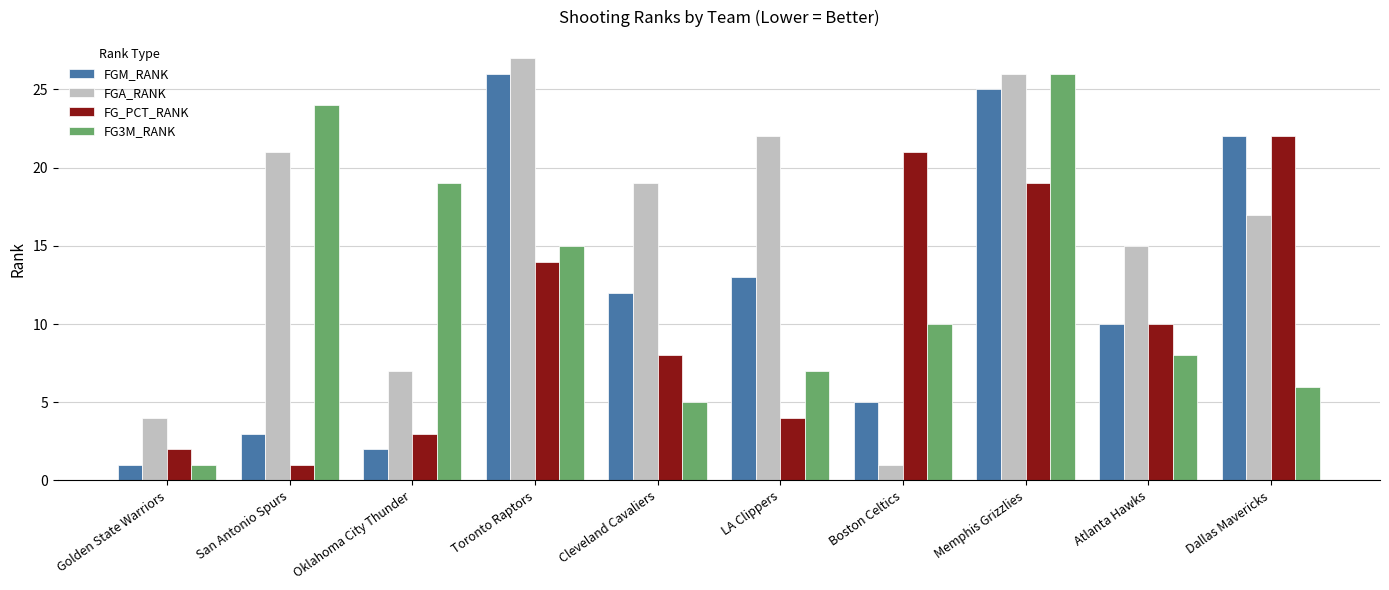

Reading left to right, extract all data points from this chart.

FGM_RANK: Golden State Warriors=1	San Antonio Spurs=3	Oklahoma City Thunder=2	Toronto Raptors=26	Cleveland Cavaliers=12	LA Clippers=13	Boston Celtics=5	Memphis Grizzlies=25	Atlanta Hawks=10	Dallas Mavericks=22
FGA_RANK: Golden State Warriors=4	San Antonio Spurs=21	Oklahoma City Thunder=7	Toronto Raptors=27	Cleveland Cavaliers=19	LA Clippers=22	Boston Celtics=1	Memphis Grizzlies=26	Atlanta Hawks=15	Dallas Mavericks=17
FG_PCT_RANK: Golden State Warriors=2	San Antonio Spurs=1	Oklahoma City Thunder=3	Toronto Raptors=14	Cleveland Cavaliers=8	LA Clippers=4	Boston Celtics=21	Memphis Grizzlies=19	Atlanta Hawks=10	Dallas Mavericks=22
FG3M_RANK: Golden State Warriors=1	San Antonio Spurs=24	Oklahoma City Thunder=19	Toronto Raptors=15	Cleveland Cavaliers=5	LA Clippers=7	Boston Celtics=10	Memphis Grizzlies=26	Atlanta Hawks=8	Dallas Mavericks=6